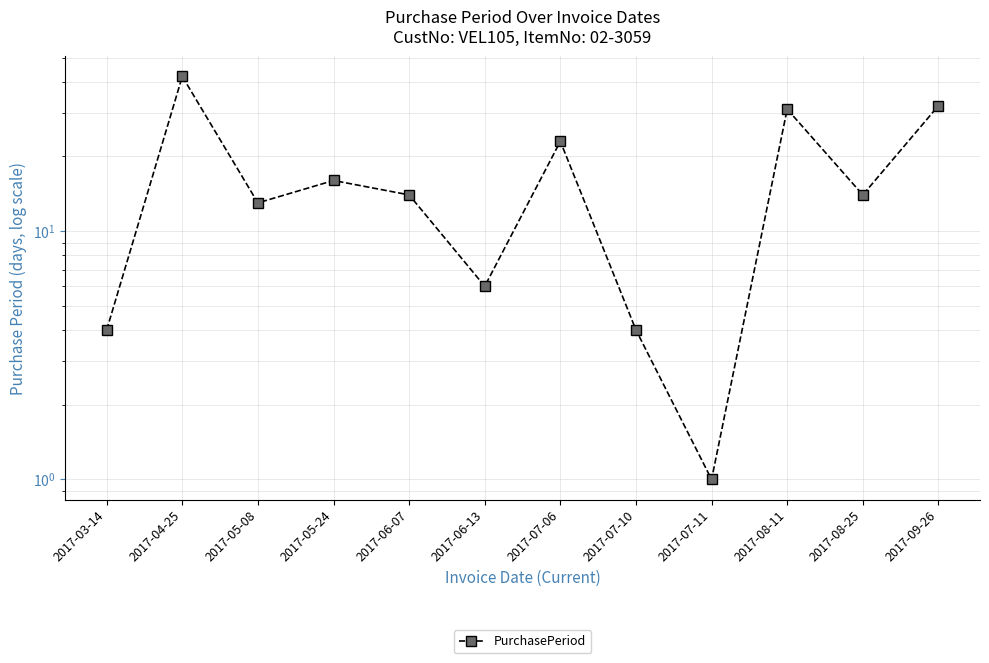

The value at 2017-06-07 is 8. True or false?

False